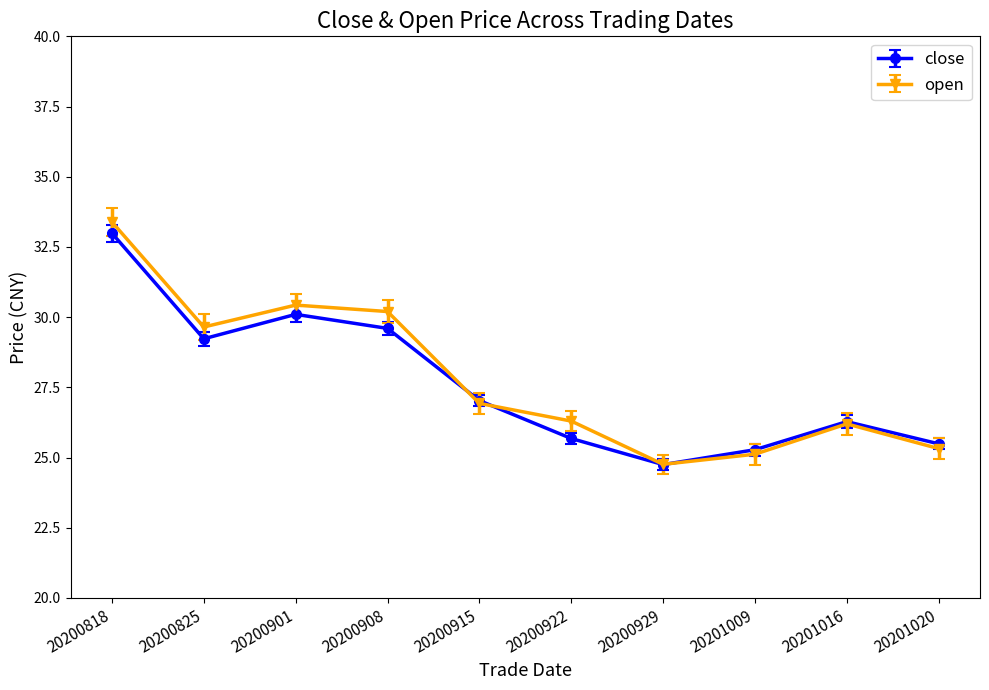

What are all the series names shown in the legend?

close, open